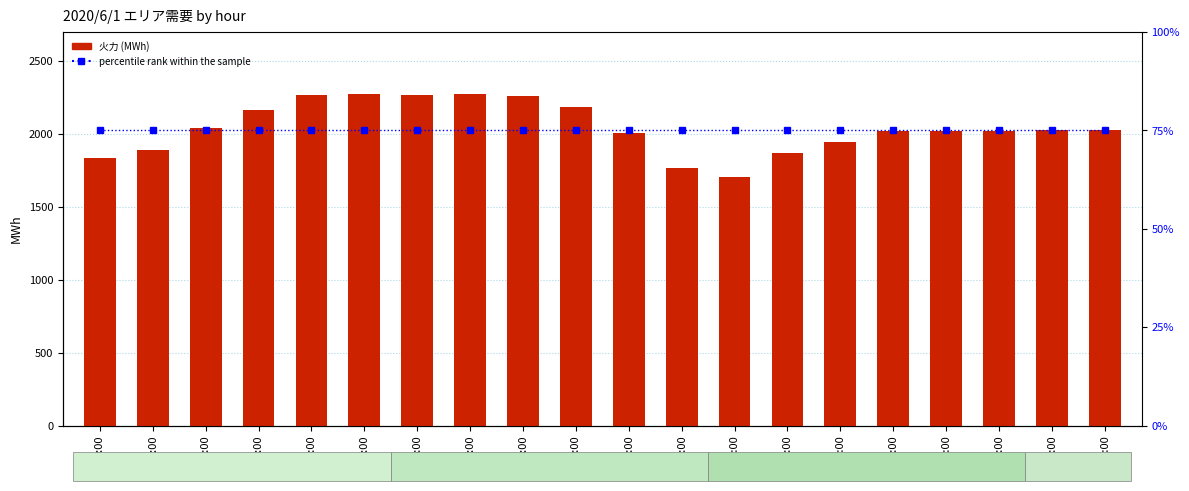

List the series in order of their overall mean, lowest first.

percentile rank within the sample, 火力